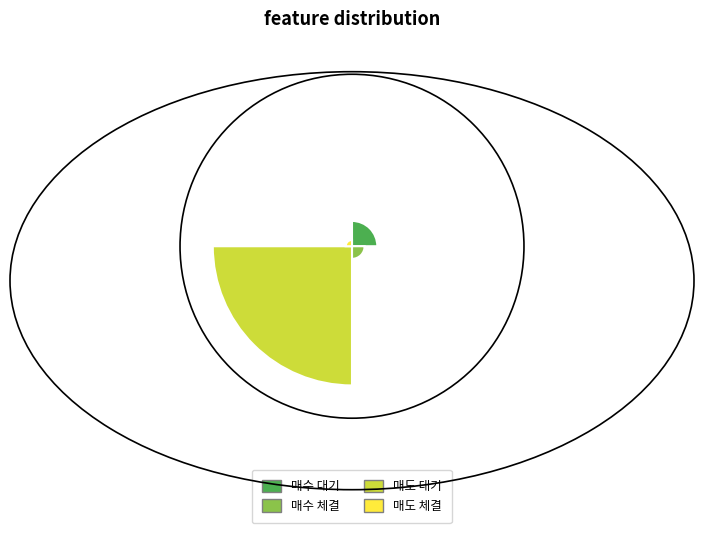

How many slices are in this pie chart?

4